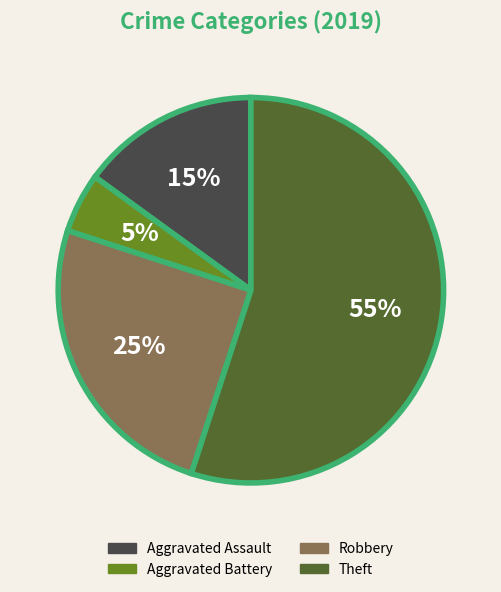

Count the number of slices in the pie.

4